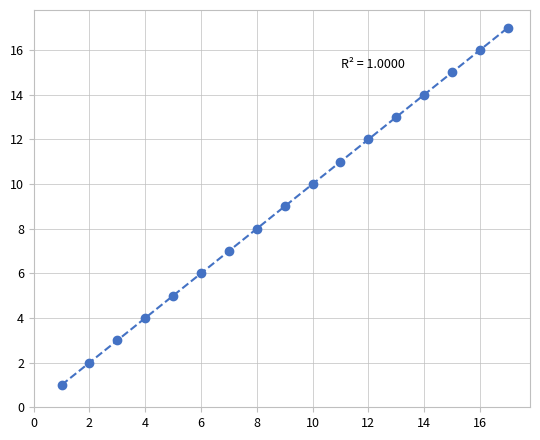

What is the range of Y values (max minus min)?

16